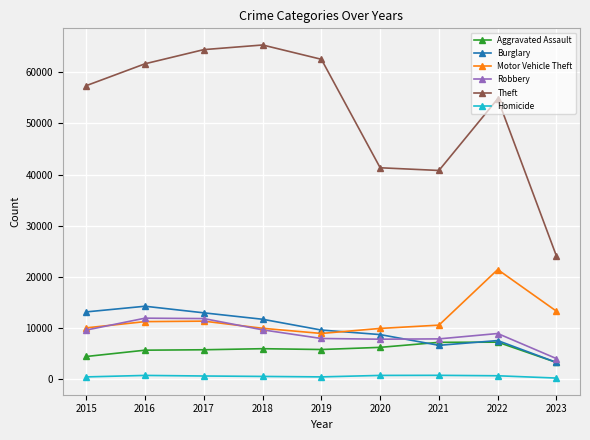

What is the value of the Burglary point at the 6th from the left?

8757